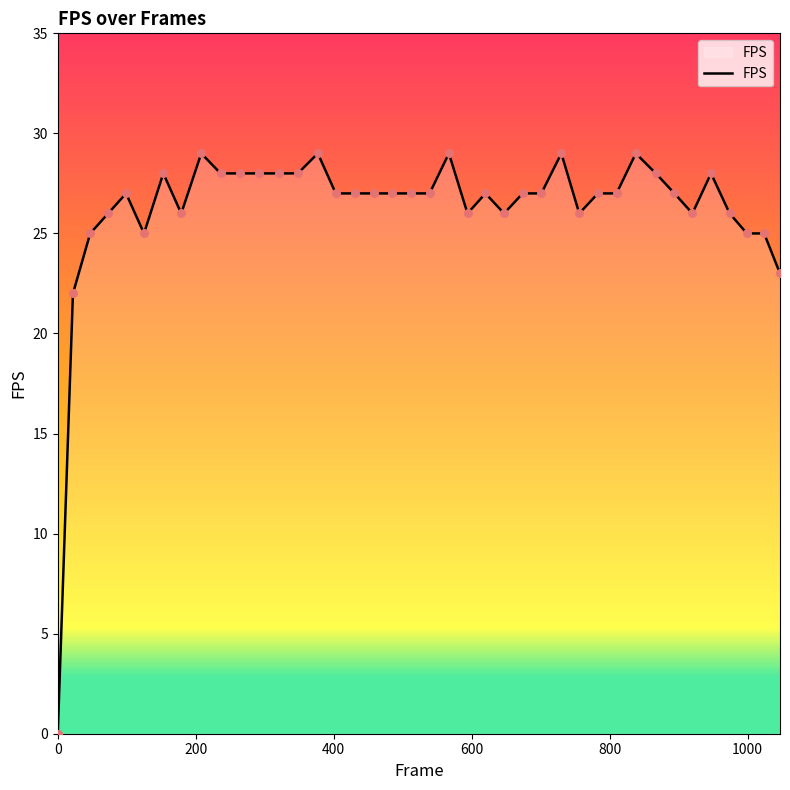

What is the greatest value displayed?

29